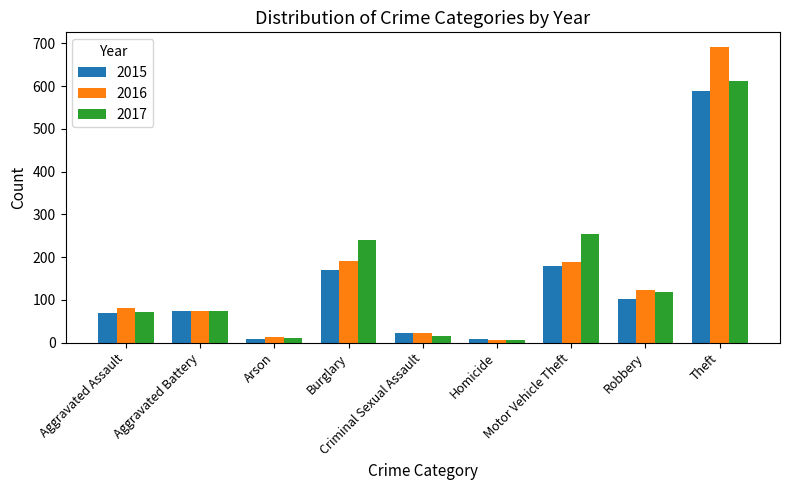

Which series has the widest spread of values?

2016